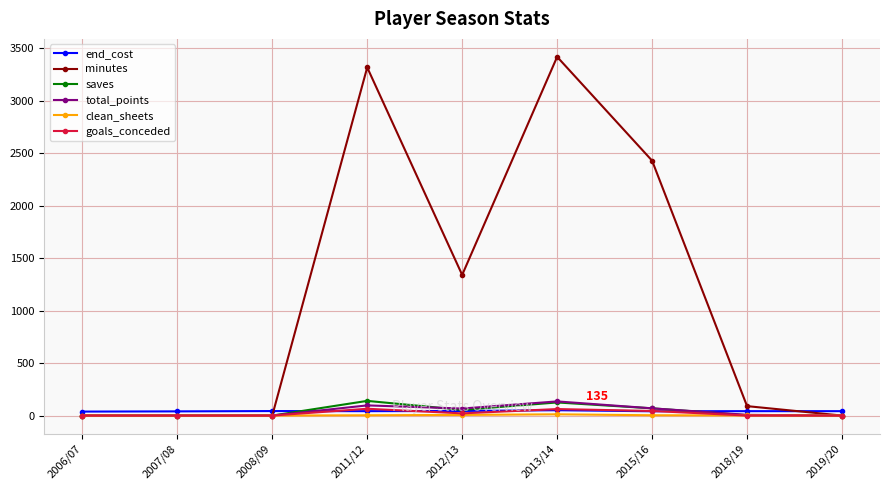

The value of minutes at 2015/16 is 2430. True or false?

True